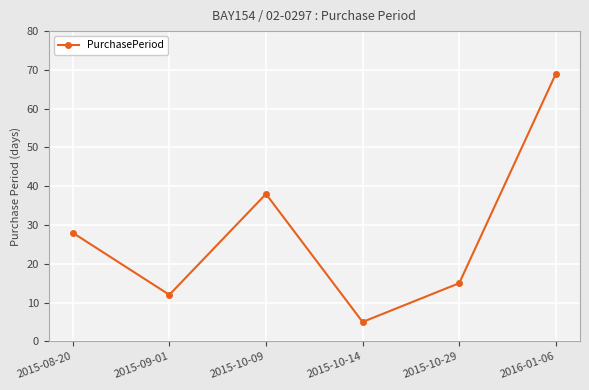

Between 2015-08-20 and 2015-10-29, which is larger?

2015-08-20